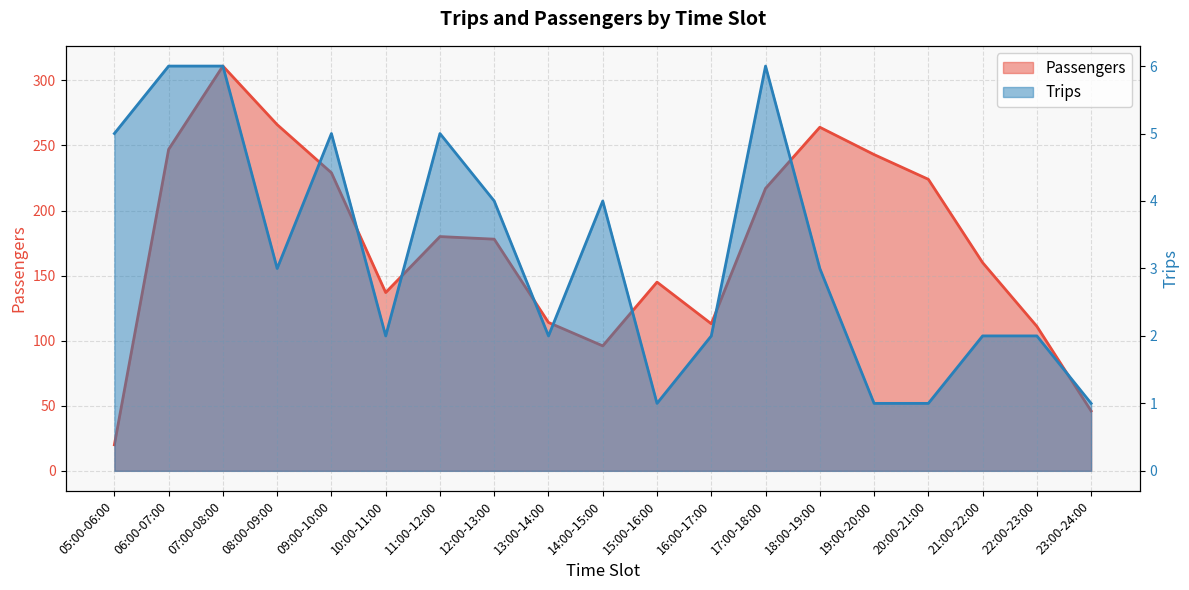

The Trips series shows 4 at 14:00-15:00. True or false?

True